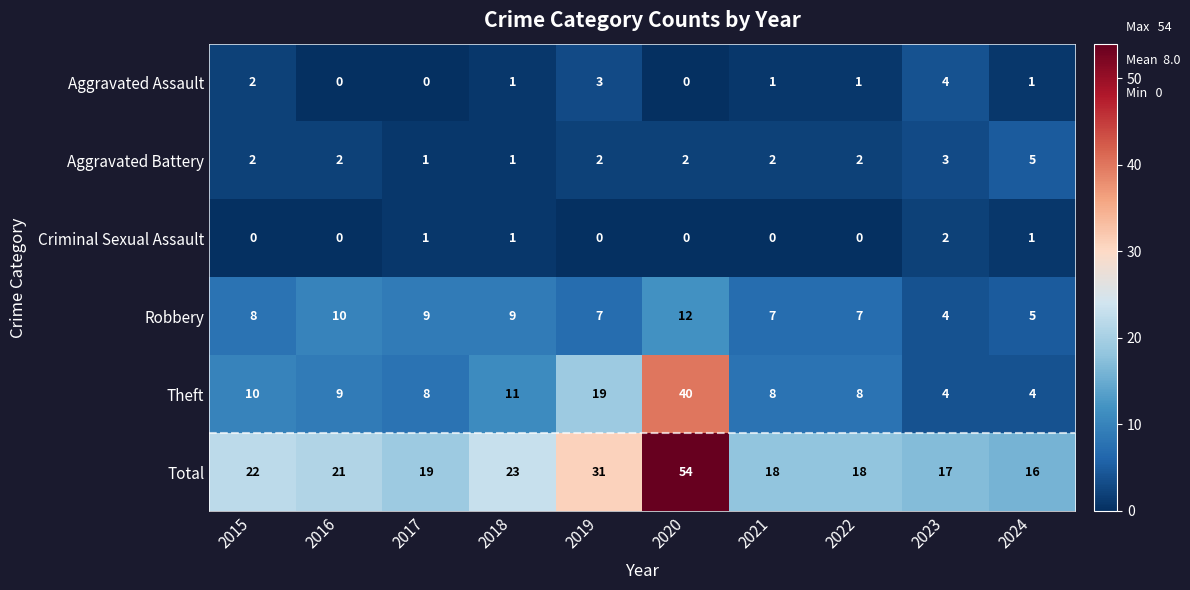

At which category does the chart reach its peak across all series?

2020